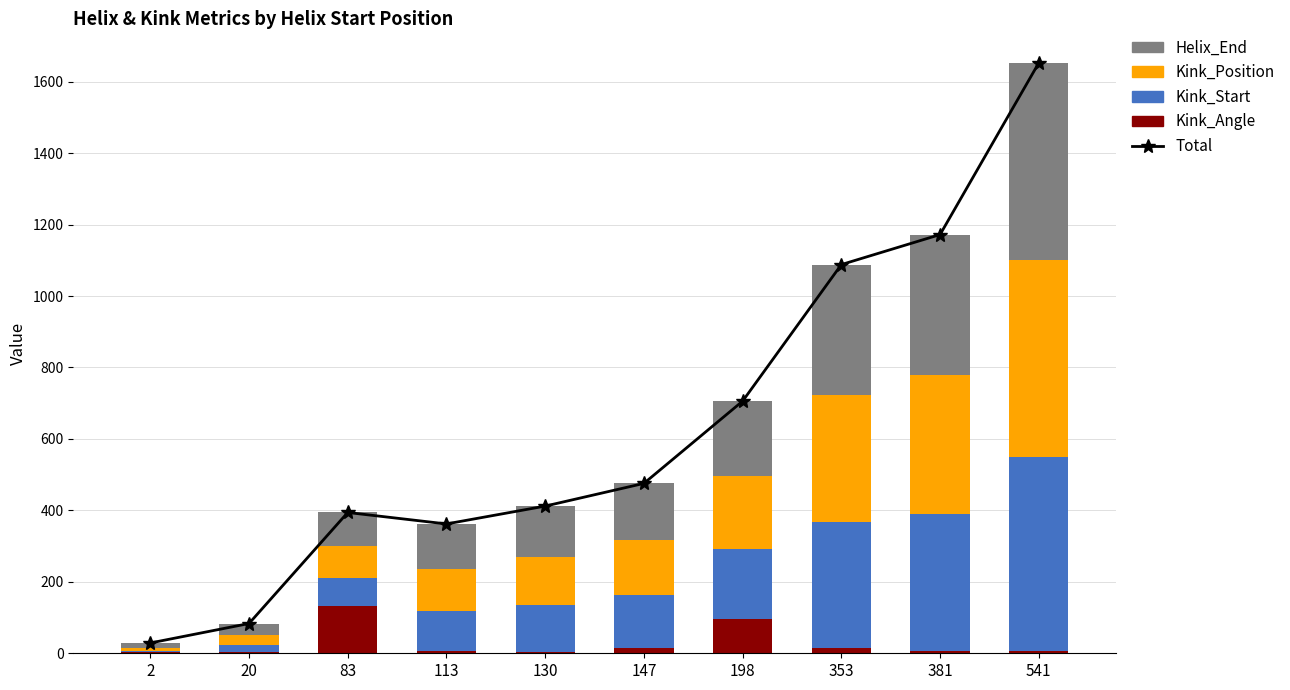

What are all the series names shown in the legend?

Total, Kink_Angle, Kink_Start, Kink_Position, Helix_End